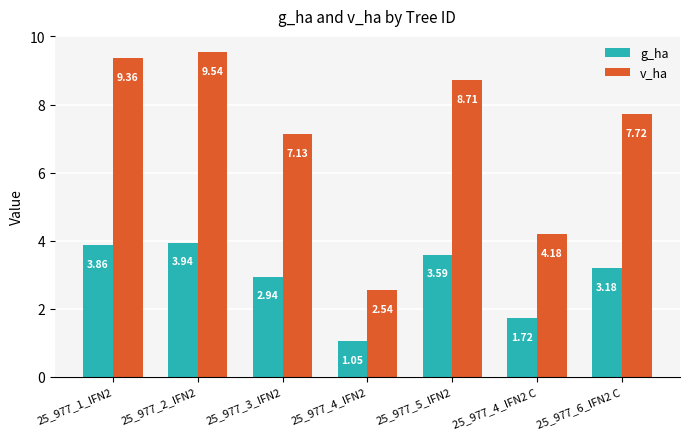

At which category is the sum across all series the highest?

25_977_2_IFN2